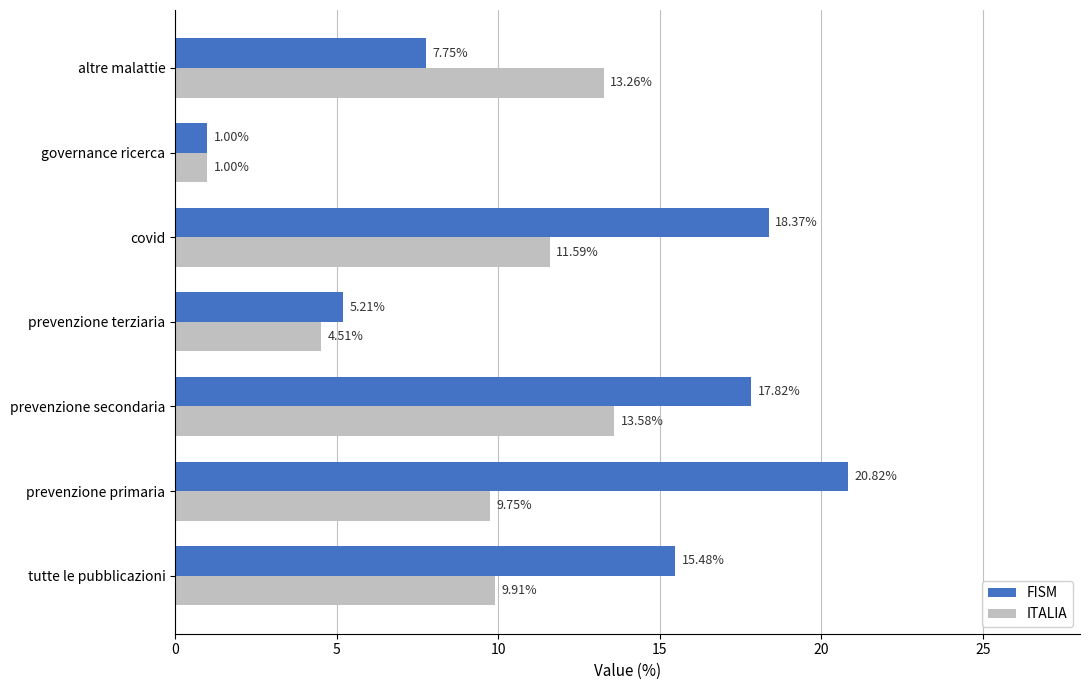

At how many categories does at least one series exceed 7?

5